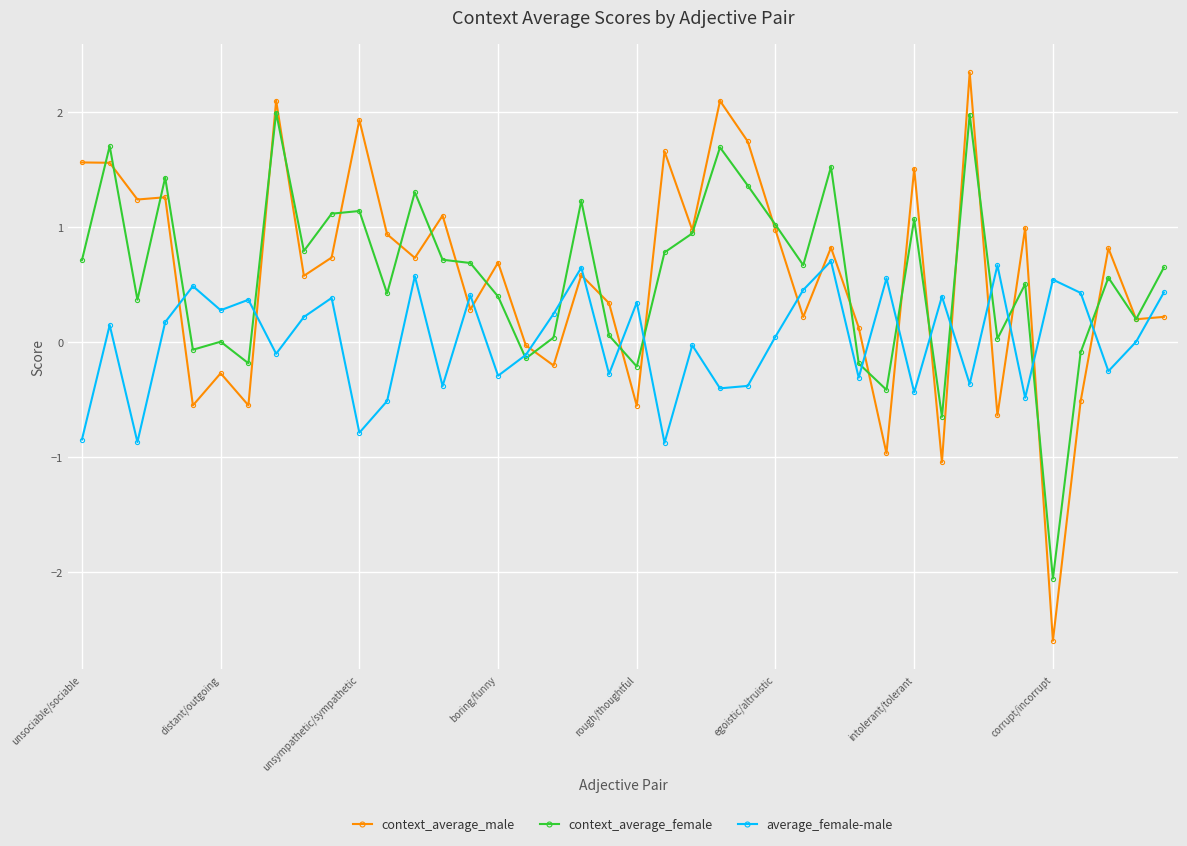

True or false: average_female-male has more than 0 points higher than both neighbors.

True